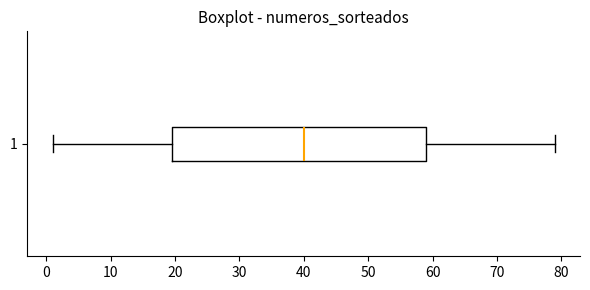

Where does the left whisker of the box at y = 1 end on the x-axis? The values are not printed on the chart, so give them approximately, as read against the axis.

1